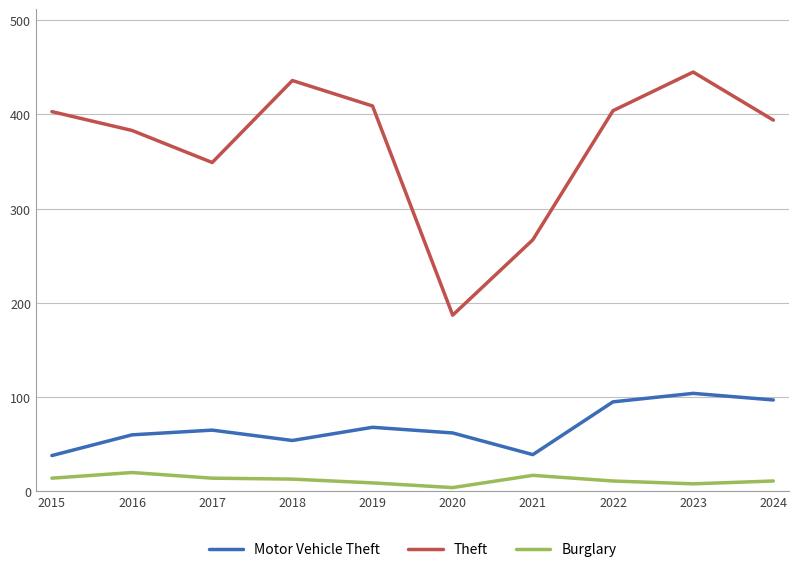

The Theft series shows 67 at 2020. True or false?

False